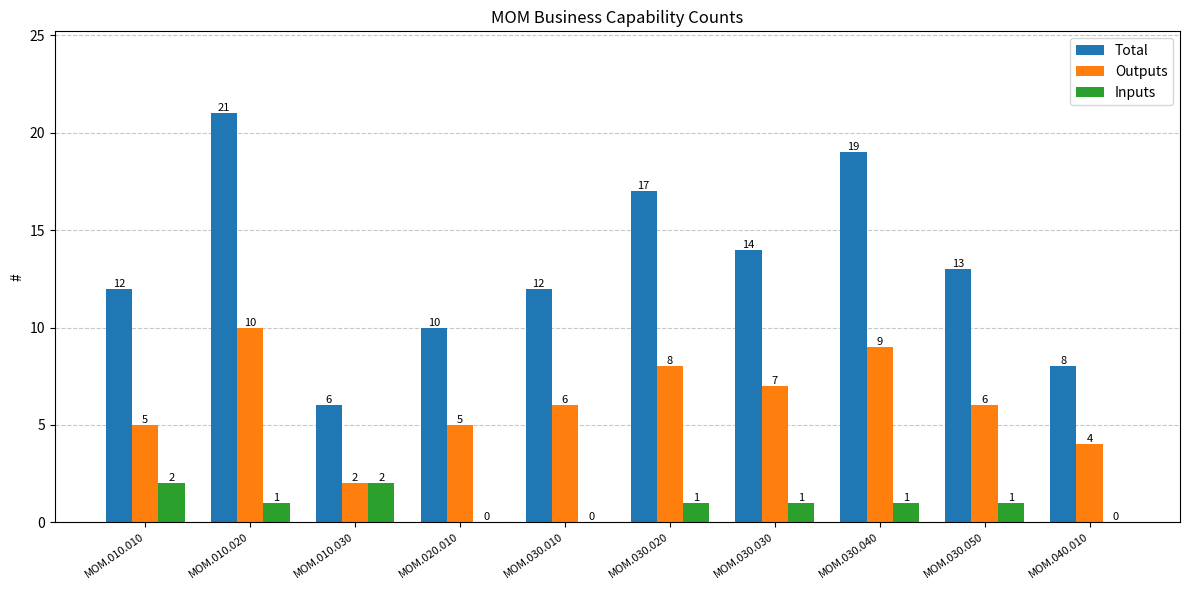

How many distinct data groups are displayed?

3